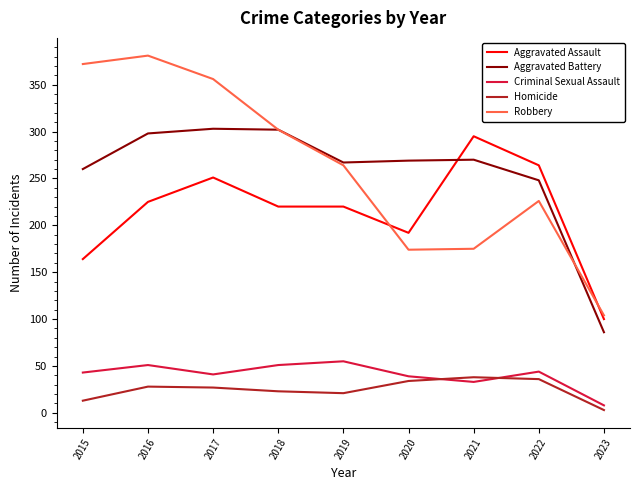

What is the average value of the Robbery series?

262